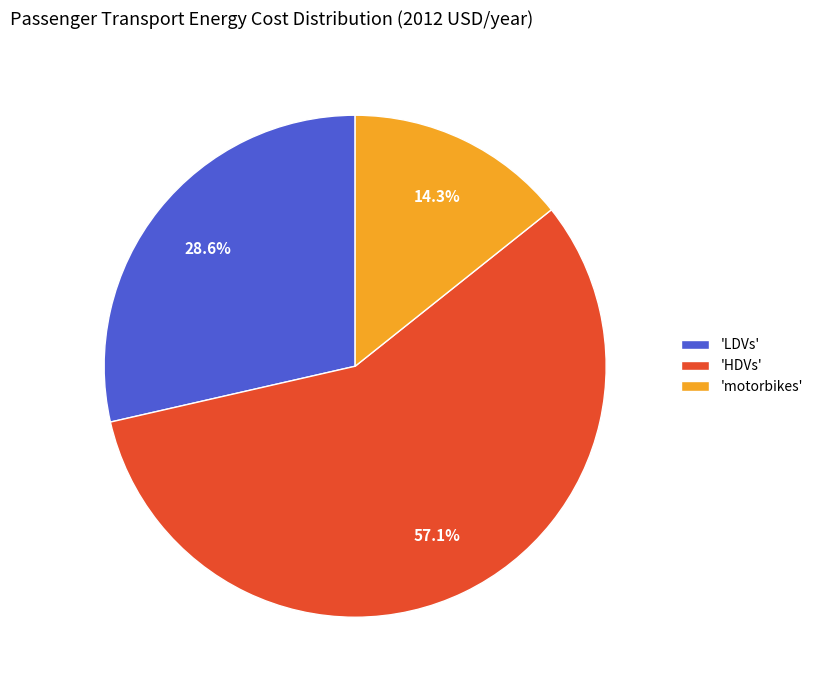

What is the majority slice?

'HDVs'